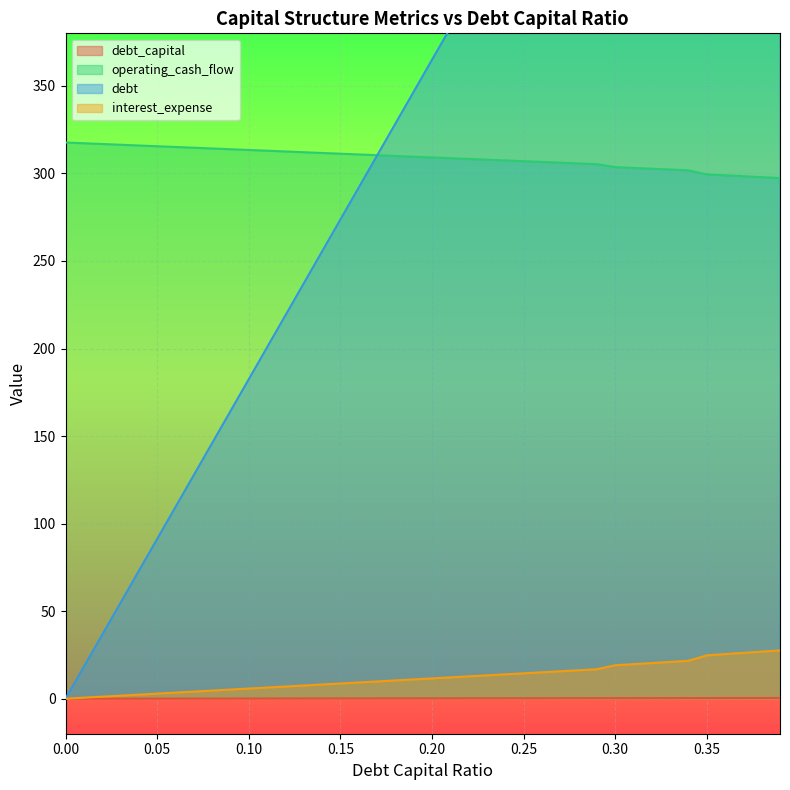

True or false: debt_capital has more than 2 interior local peaks.

False